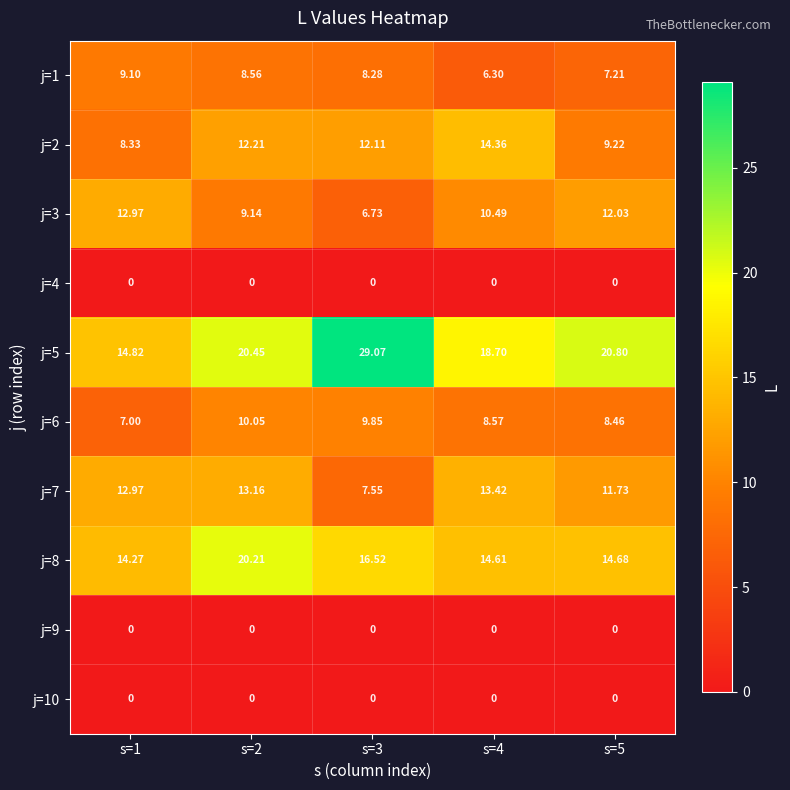

Is the value of j=8 at s=2 greater than the value of j=3 at s=1?

Yes